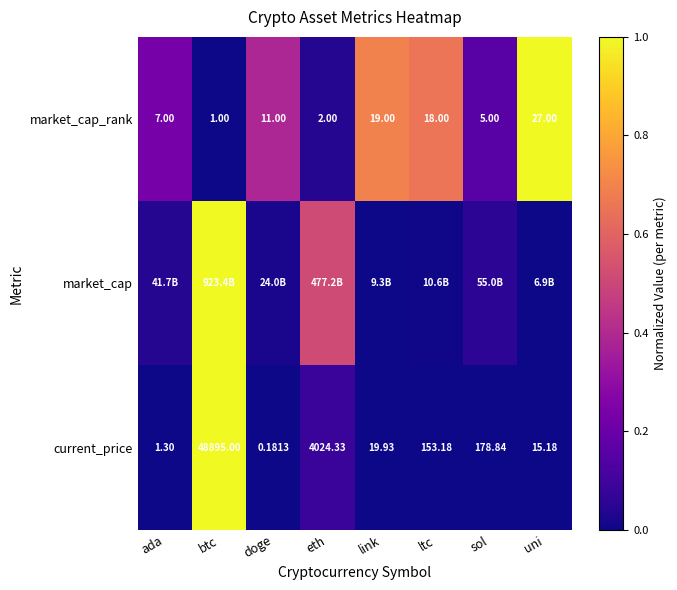

Where does the current_price series first go above 153?

btc